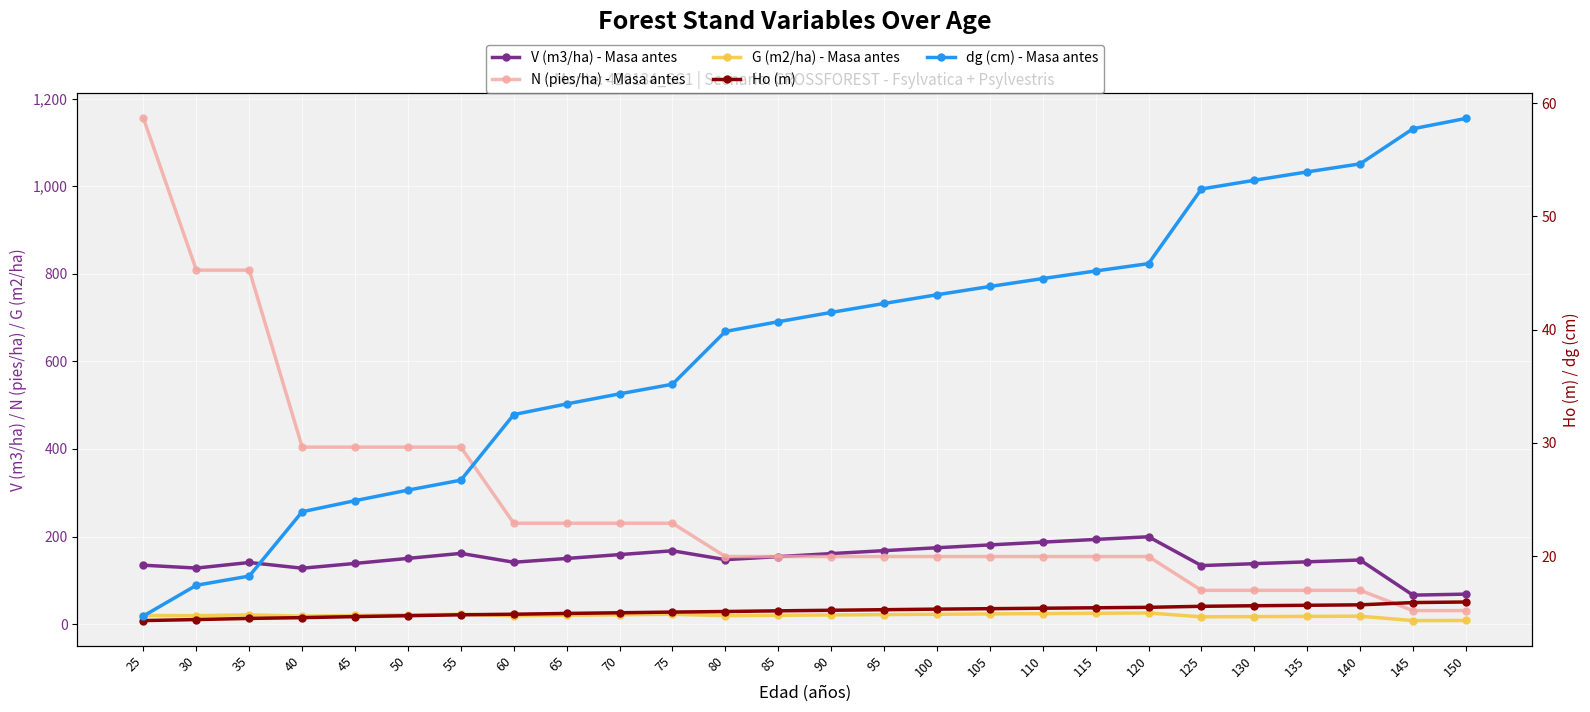

Reading left to right, list all the values displayed in this chart.

V (m3/ha) - Masa antes: 25=134.5	30=128.0	35=140.7	40=127.6	45=138.6	50=150.1	55=161.5	60=141.3	65=149.9	70=158.7	75=167.4	80=147.2	85=154.1	90=161.0	95=167.7	100=174.3	105=180.8	110=187.2	115=193.4	120=199.4	125=133.6	130=138.0	135=142.2	140=146.4	145=66.2	150=68.5
N (pies/ha) - Masa antes: 25=1154.5	30=808.2	35=808.2	40=404.1	45=404.1	50=404.1	55=404.1	60=230.3	65=230.3	70=230.3	75=230.3	80=154.3	85=154.3	90=154.3	95=154.3	100=154.3	105=154.3	110=154.3	115=154.3	120=154.3	125=77.2	130=77.2	135=77.2	140=77.2	145=30.9	150=30.9
G (m2/ha) - Masa antes: 25=19.6	30=19.3	35=21.1	40=18.2	45=19.7	50=21.2	55=22.6	60=19.1	65=20.2	70=21.3	75=22.4	80=19.2	85=20.1	90=20.9	95=21.7	100=22.5	105=23.3	110=24.0	115=24.7	120=25.4	125=16.6	130=17.1	135=17.6	140=18.1	145=8.1	150=8.3
Ho (m): 25=14.3	30=14.4	35=14.5	40=14.6	45=14.7	50=14.7	55=14.8	60=14.9	65=14.9	70=15.0	75=15.1	80=15.1	85=15.2	90=15.2	95=15.3	100=15.3	105=15.4	110=15.4	115=15.4	120=15.5	125=15.6	130=15.6	135=15.7	140=15.7	145=15.9	150=15.9
dg (cm) - Masa antes: 25=14.7	30=17.4	35=18.2	40=23.9	45=24.9	50=25.8	55=26.7	60=32.5	65=33.4	70=34.3	75=35.2	80=39.8	85=40.7	90=41.5	95=42.3	100=43.1	105=43.8	110=44.5	115=45.2	120=45.8	125=52.4	130=53.2	135=53.9	140=54.6	145=57.7	150=58.6